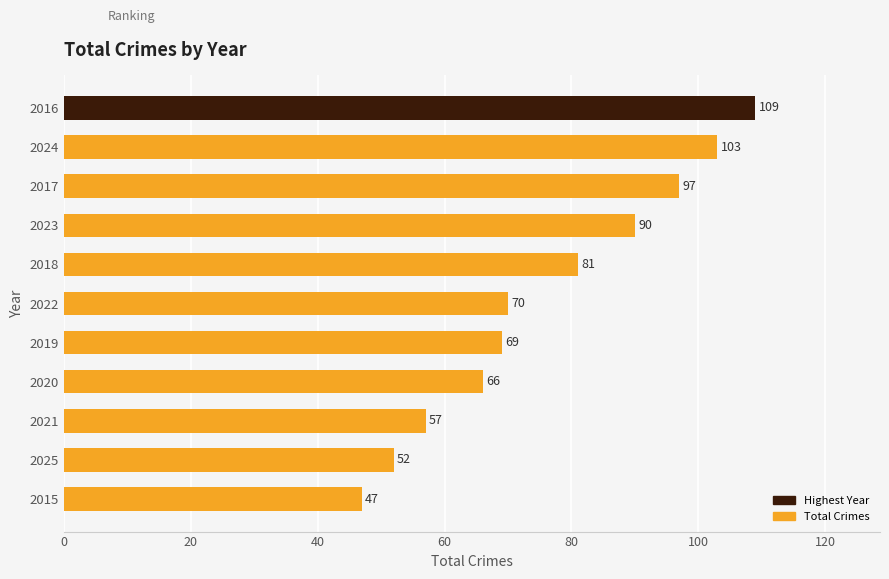

How many series are shown in this chart?

1